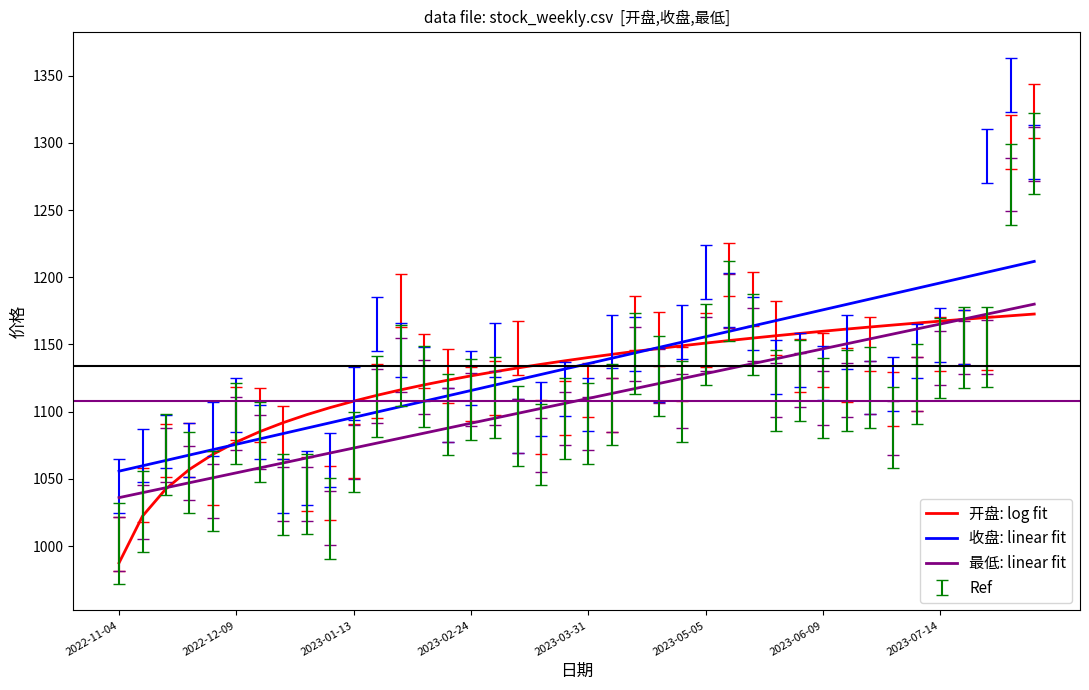

True or false: 收盘: linear fit and 最低: linear fit cross at least once.

False